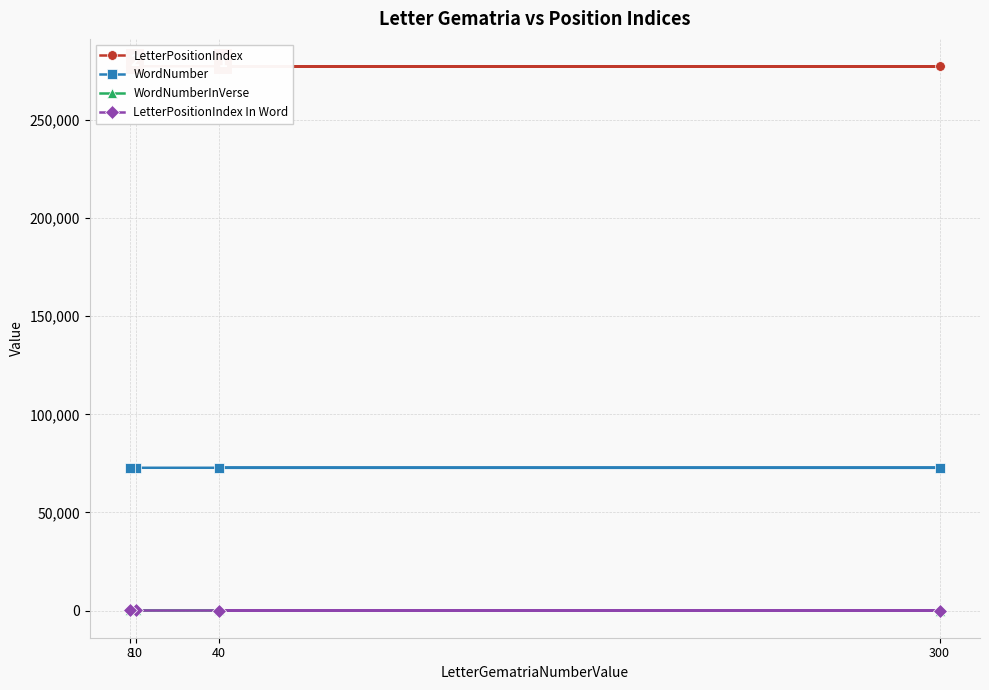

Which series has the largest total across all categories?

LetterPositionIndex